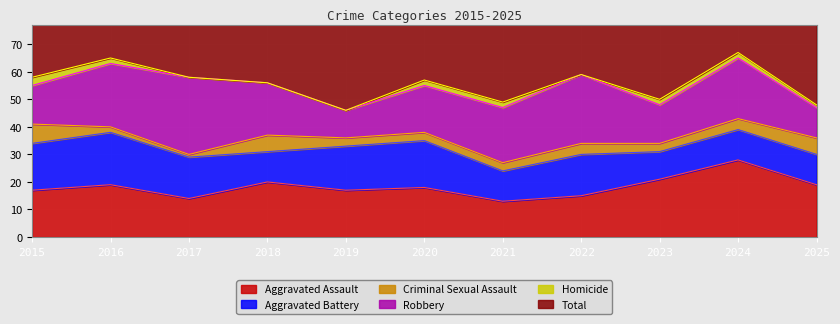

True or false: Criminal Sexual Assault and Total cross at least once.

False